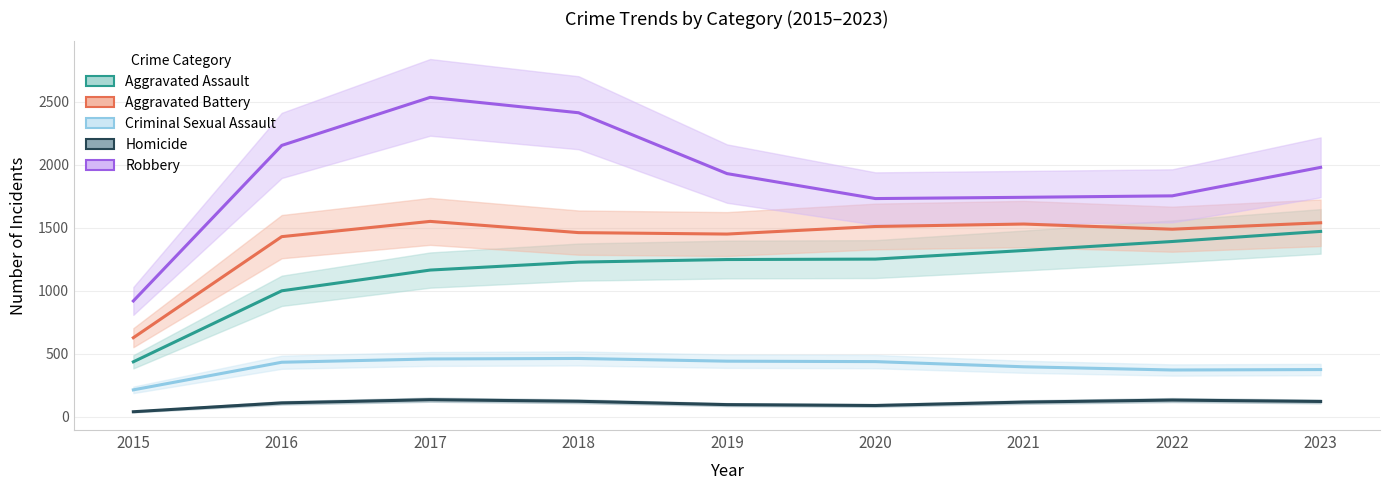

What is the value of the Aggravated Battery point at the 1st from the left?

628.0